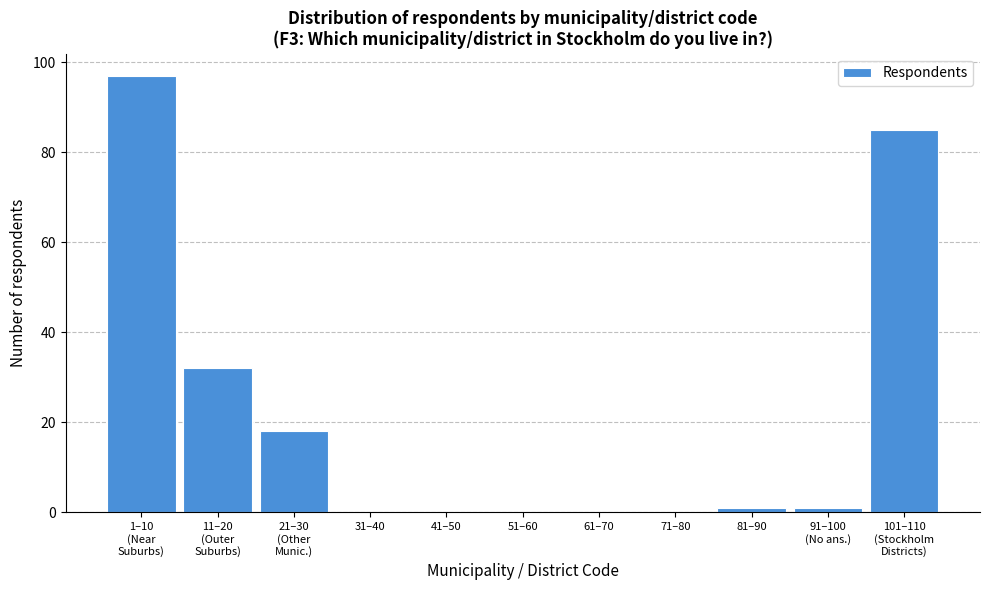

What is the greatest value displayed?

97